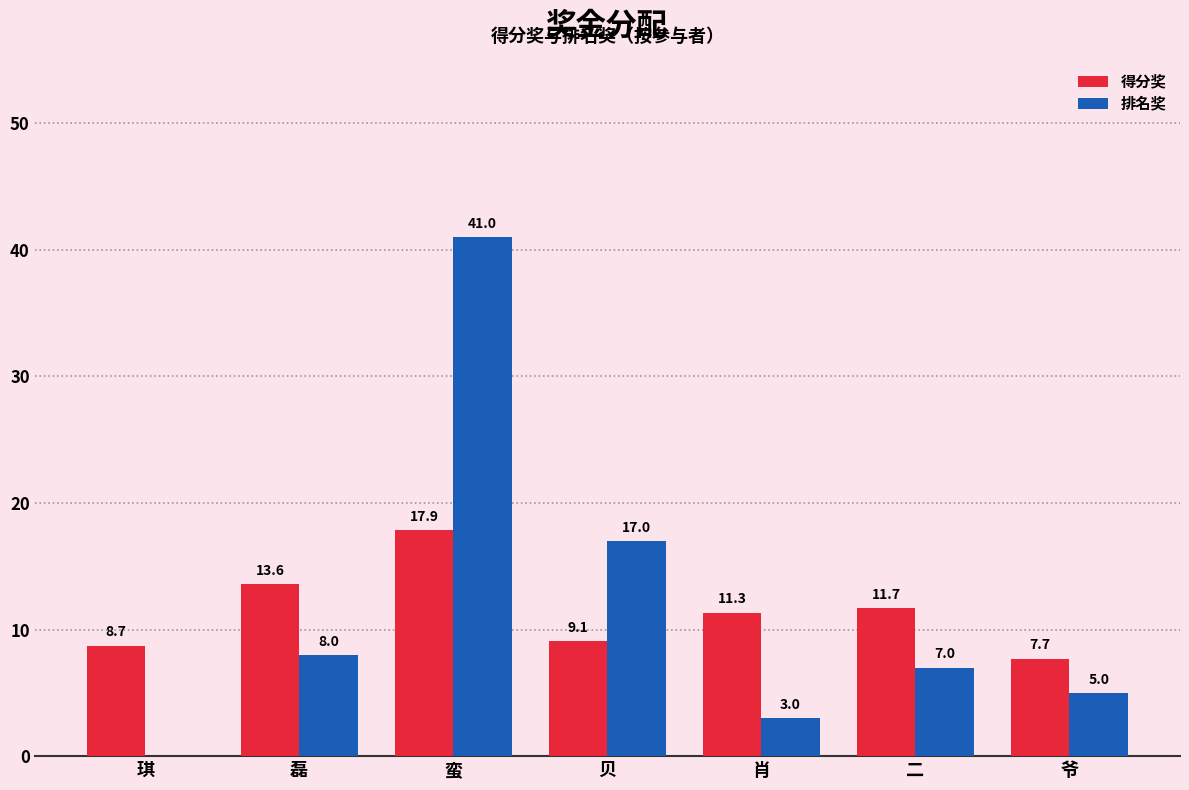

Reading left to right, transcribe all the data shown in this chart.

得分奖: 8.7	13.6	17.9	9.1	11.3	11.7	7.7
排名奖: 0.0	8.0	41.0	17.0	3.0	7.0	5.0